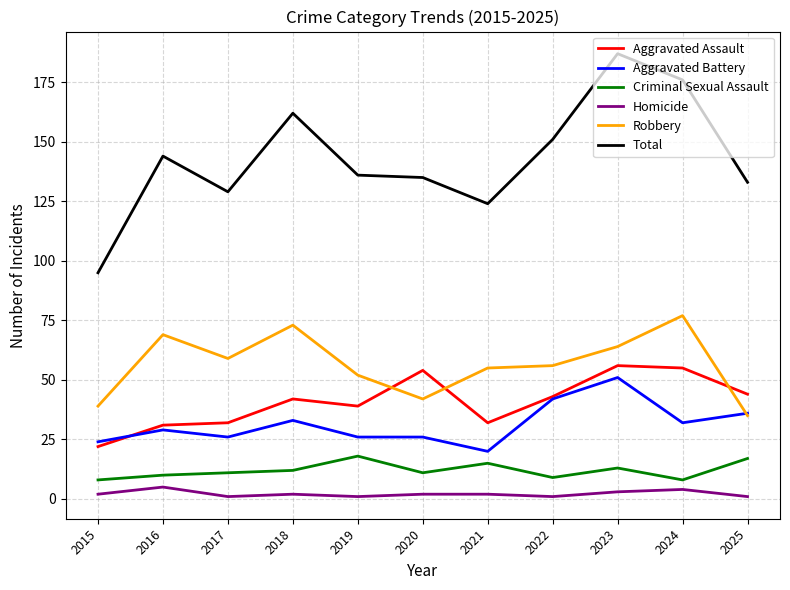

Reading left to right, what are all the values shown in this chart?

Aggravated Assault: 22	31	32	42	39	54	32	43	56	55	44
Aggravated Battery: 24	29	26	33	26	26	20	42	51	32	36
Criminal Sexual Assault: 8	10	11	12	18	11	15	9	13	8	17
Homicide: 2	5	1	2	1	2	2	1	3	4	1
Robbery: 39	69	59	73	52	42	55	56	64	77	35
Total: 95	144	129	162	136	135	124	151	187	176	133